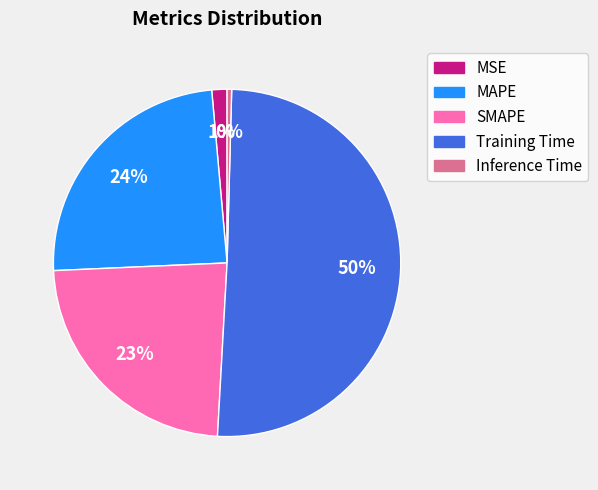

What percentage is the MSE slice, to the nearest percent?

1%